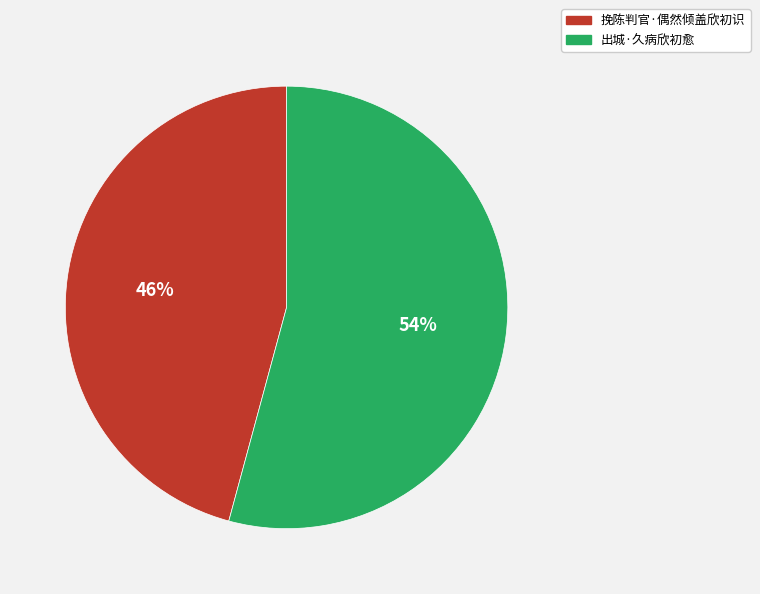

What is the ratio of the value at 出城·久病欣初愈 to the value at 挽陈判官·偶然倾盖欣初识?

1.2